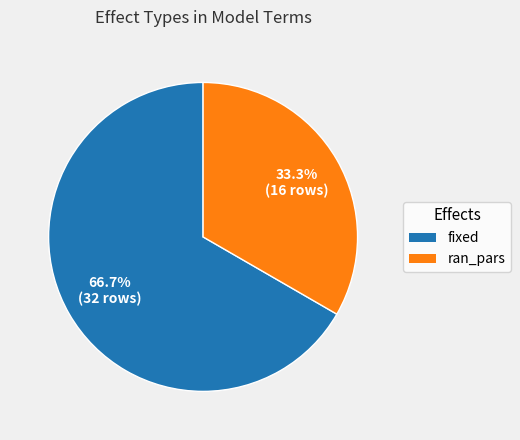

To the nearest percent, what portion does fixed represent?

67%